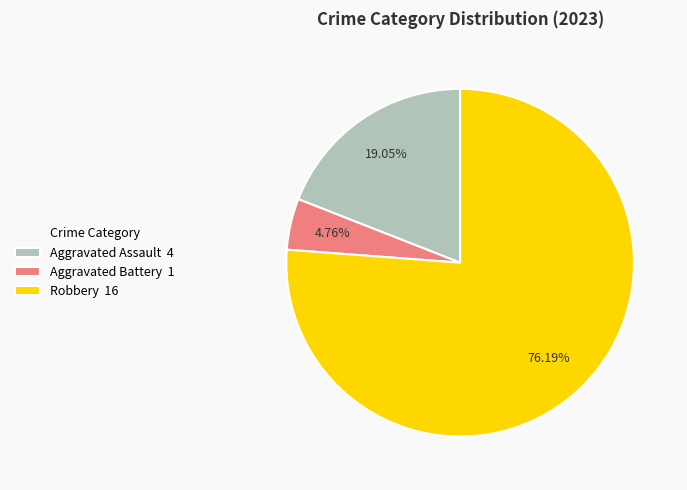

To the nearest percent, what percentage of the pie is Aggravated Assault?

19%